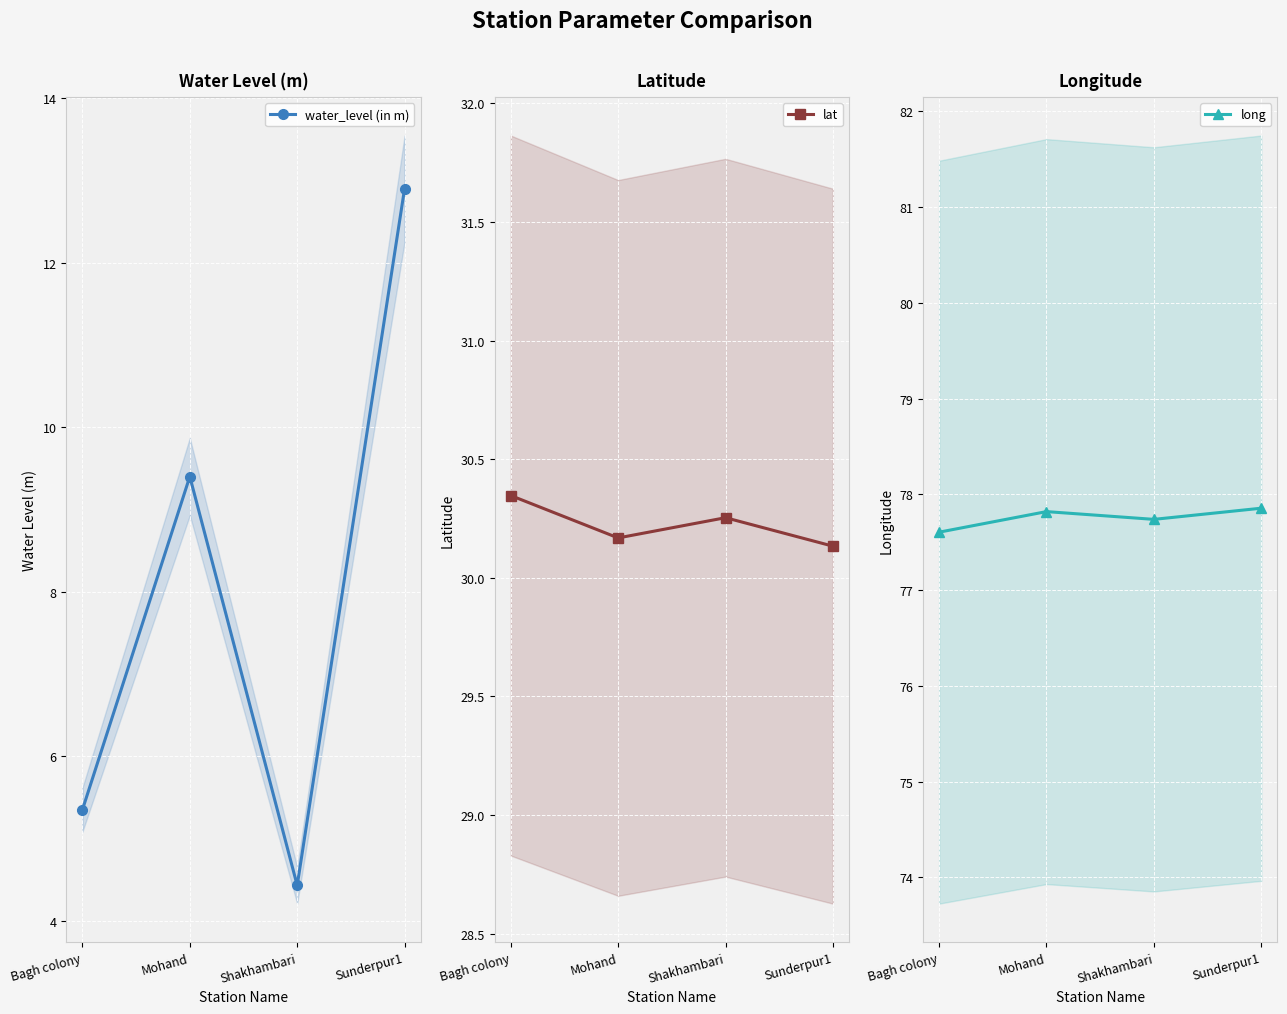

How many categories are shown in the chart?

4